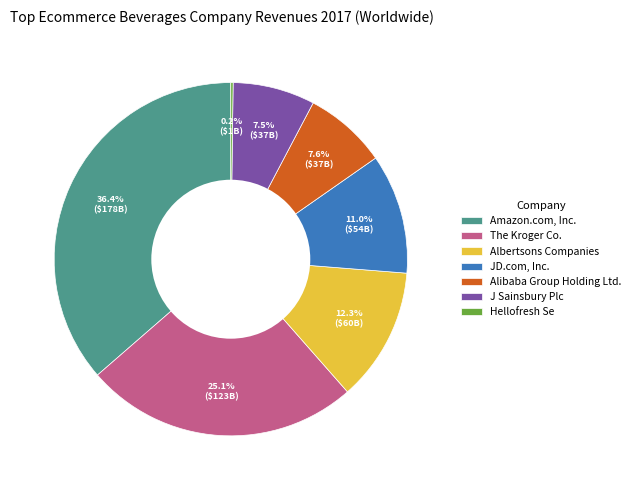

Which category has the biggest portion of the pie?

Amazon.com, Inc.